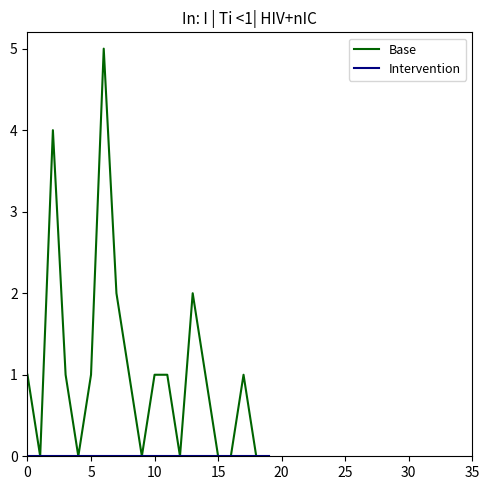

Which series has the largest range (max minus min)?

Base